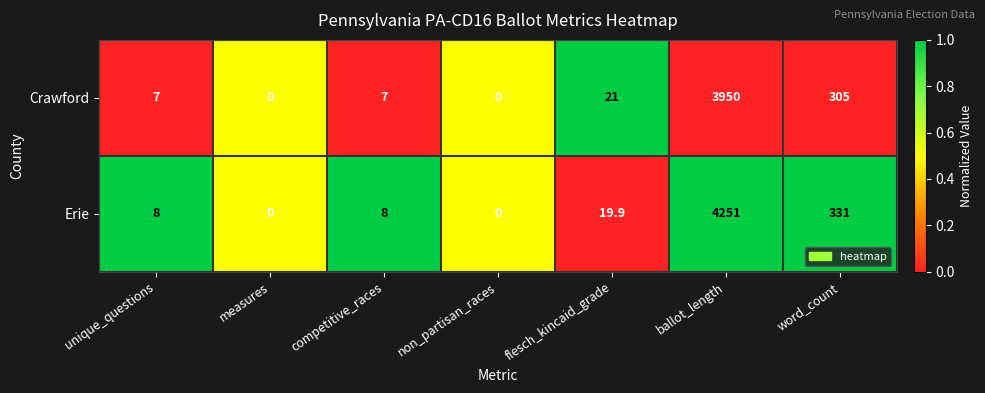

What is the total value across all series at word_count?

636.0